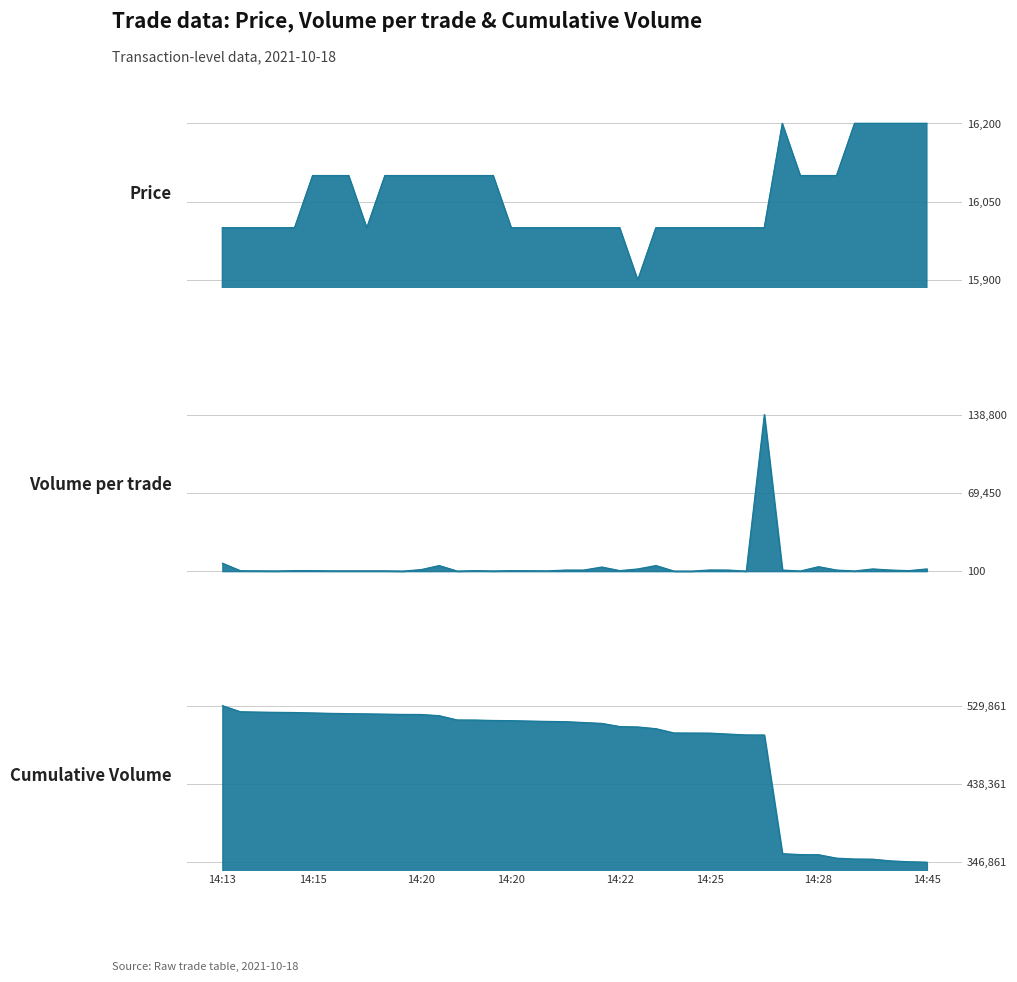

True or false: Volume_per_trade has a value of 200 at 14:20.

True